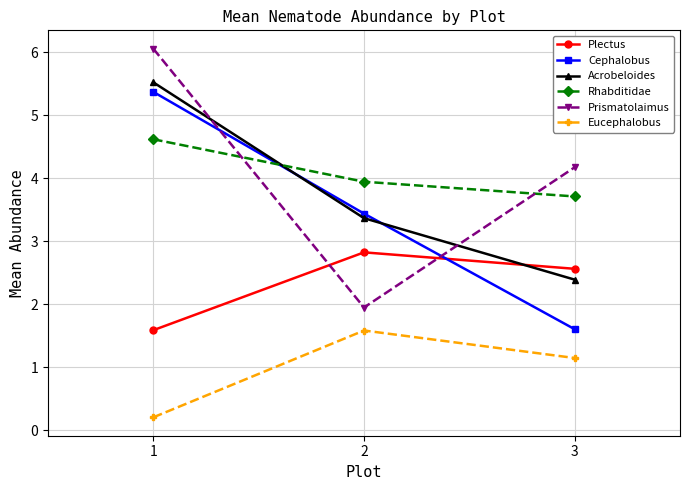

Rank the categories by Rhabditidae value from lowest to highest.

3, 2, 1